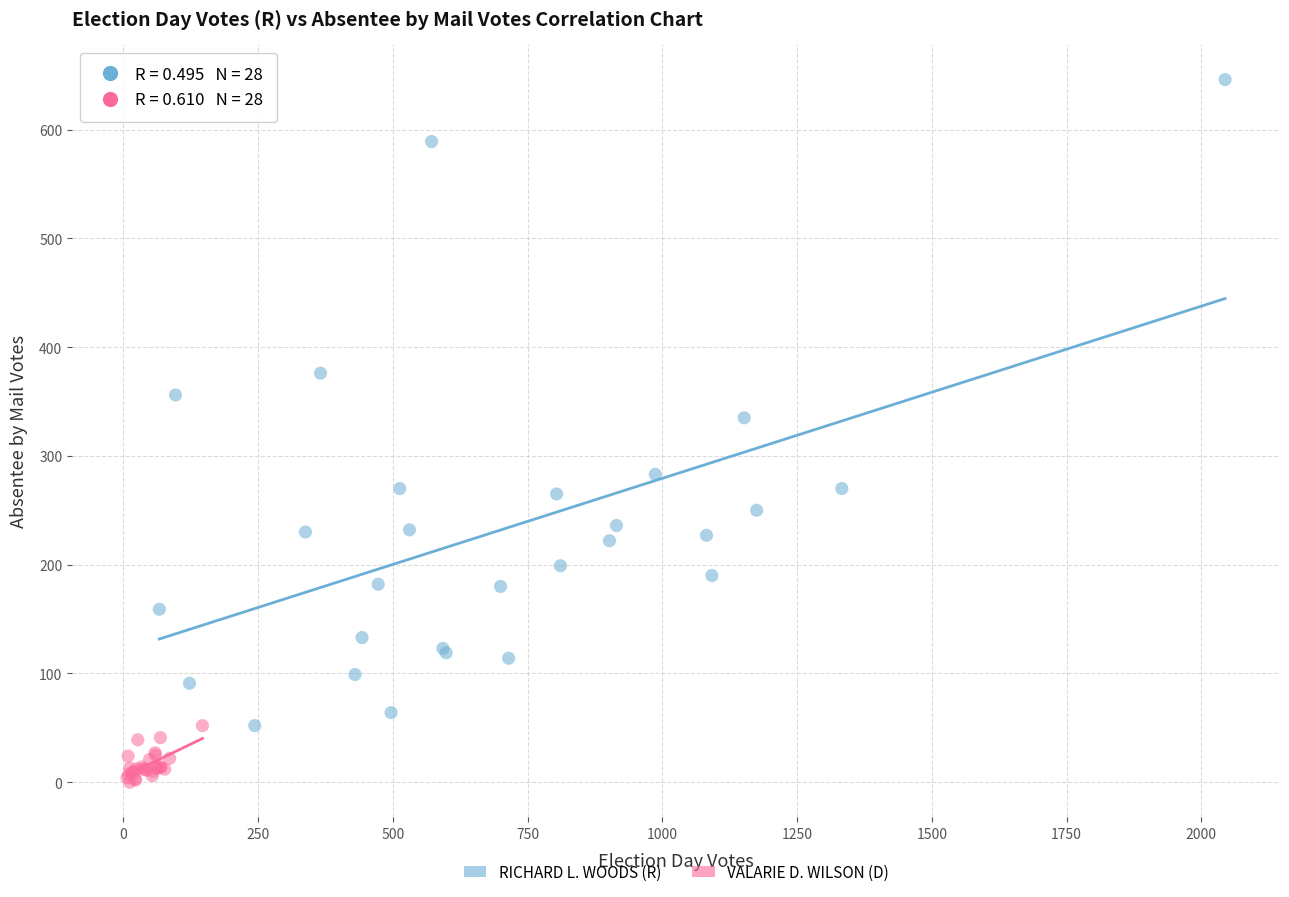

Which series has the widest spread of Y values?

RICHARD L. WOODS (R)